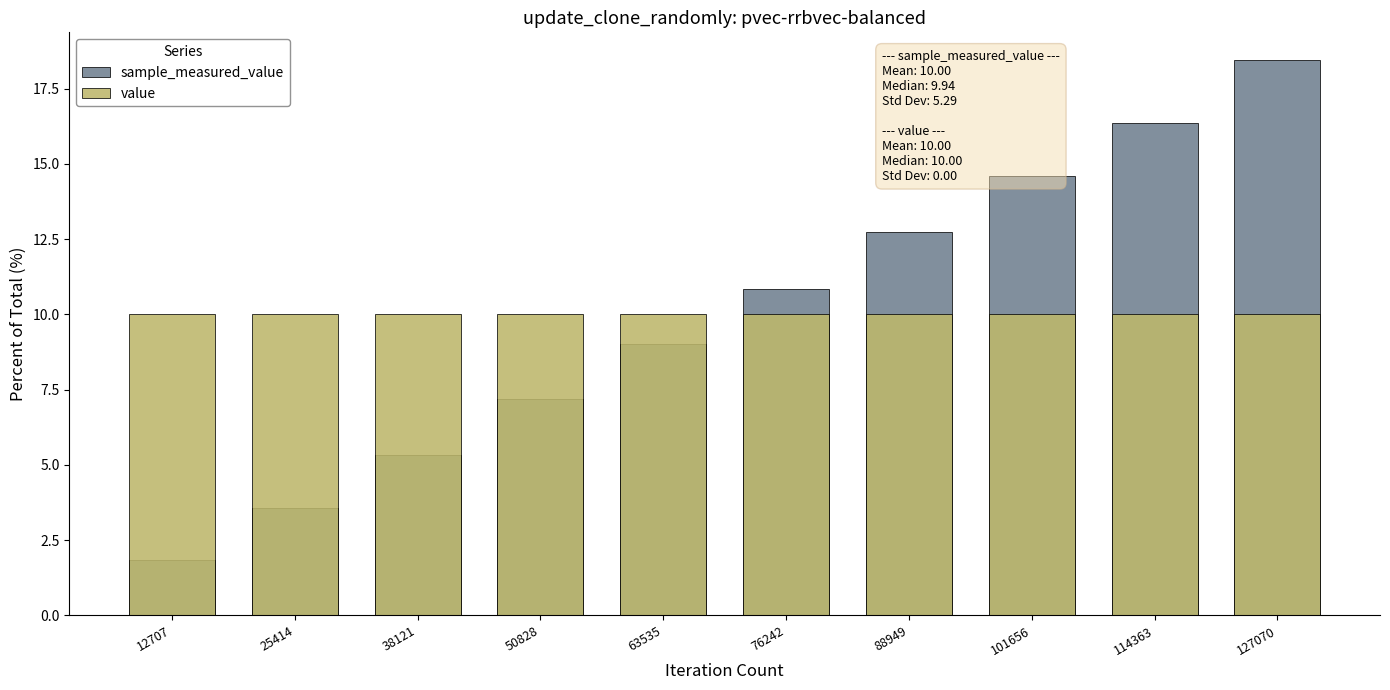

Is the value of value at 63535 greater than the value of sample_measured_value at 25414?

Yes